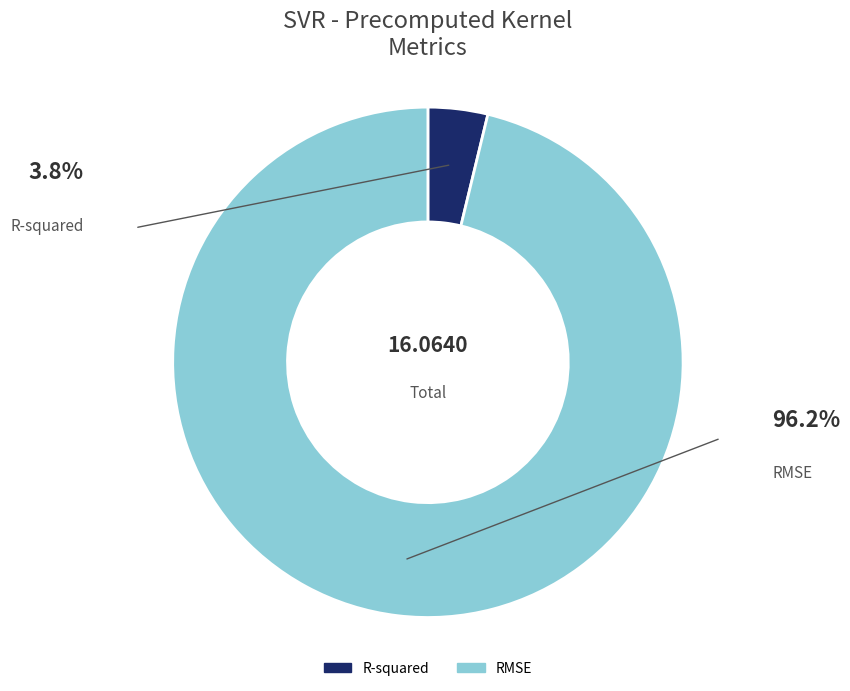

How many segments does this pie chart have?

2